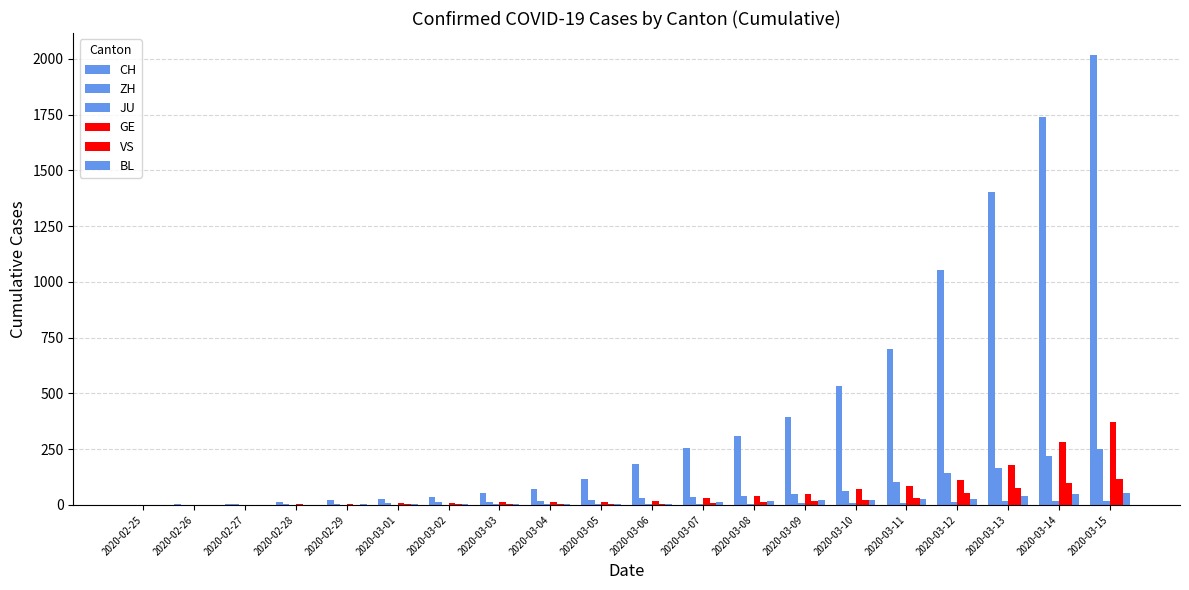

True or false: GE has a value of 38 at 2020-03-08.

True